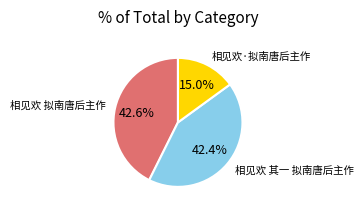

Is there a majority slice in this chart?

No